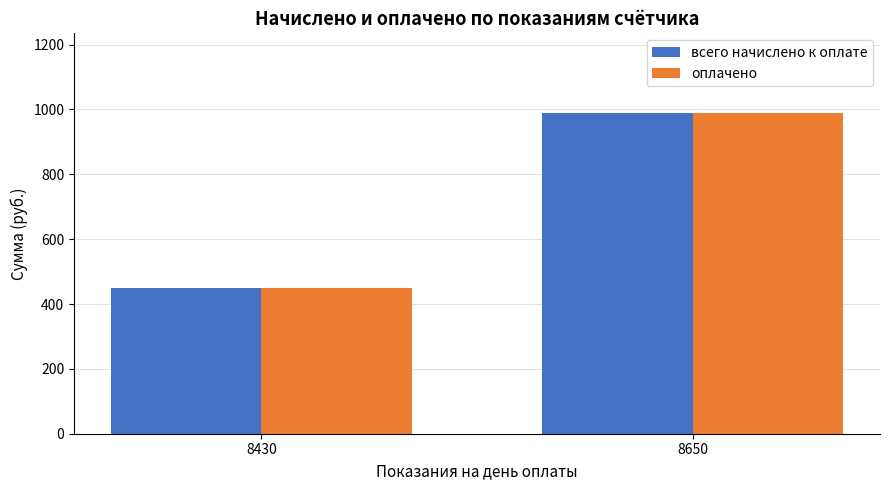

At how many categories does at least one series exceed 605?

1